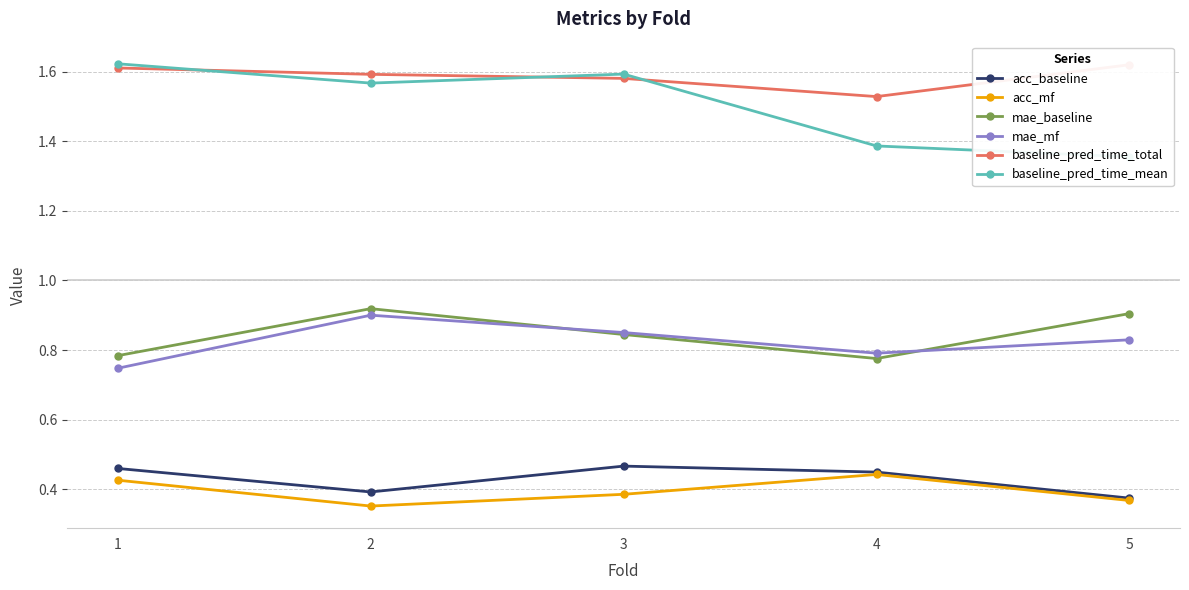

At which category is the sum across all series the highest?

2